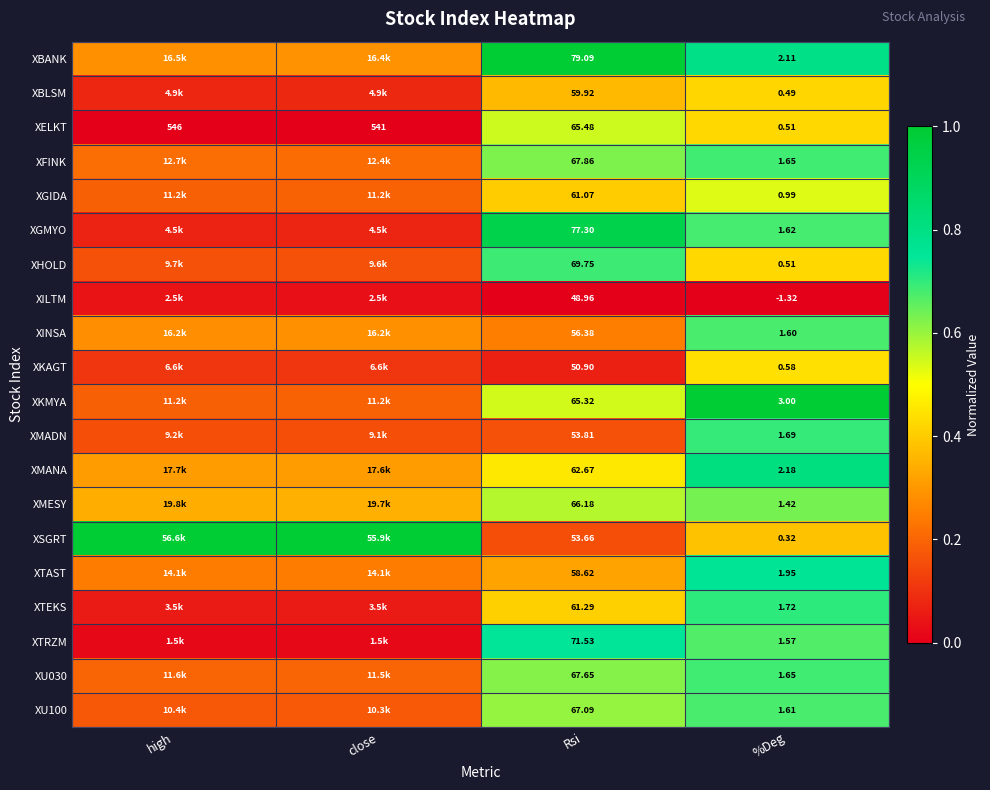

Between Rsi and %Deg, which series saw the biggest shift?

XBANK